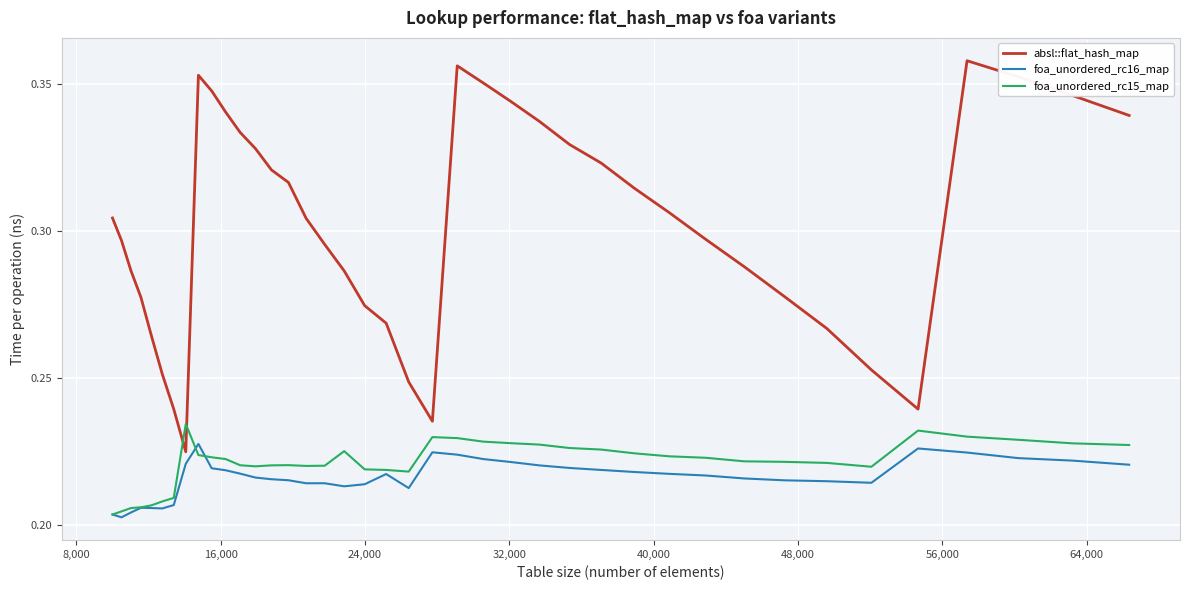

Which series has the largest total across all categories?

absl::flat_hash_map